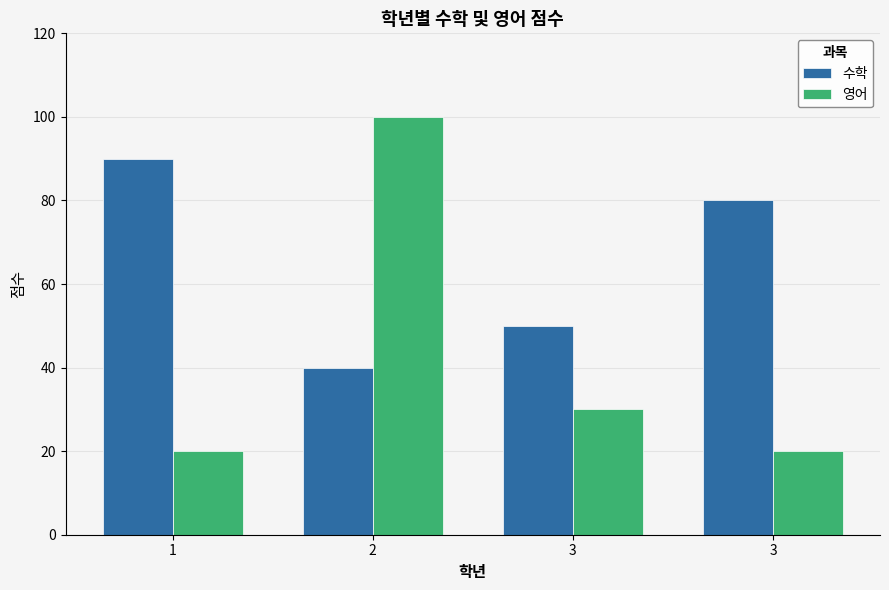

How many 수학 values are between 50 and 90?

3